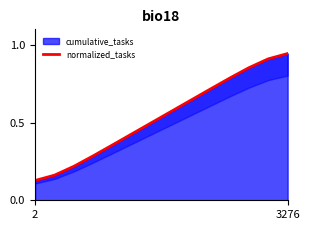

At which label does cumulative_tasks reach its peak?

3276